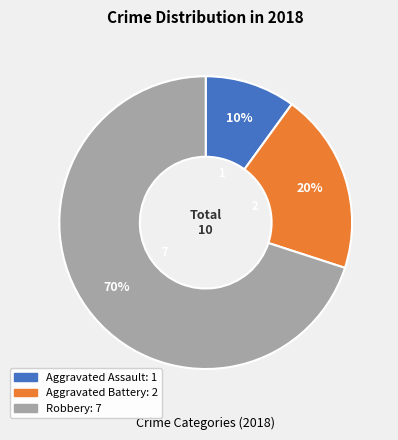

To the nearest percent, what is the combined percentage of Aggravated Assault and Aggravated Battery?

30%